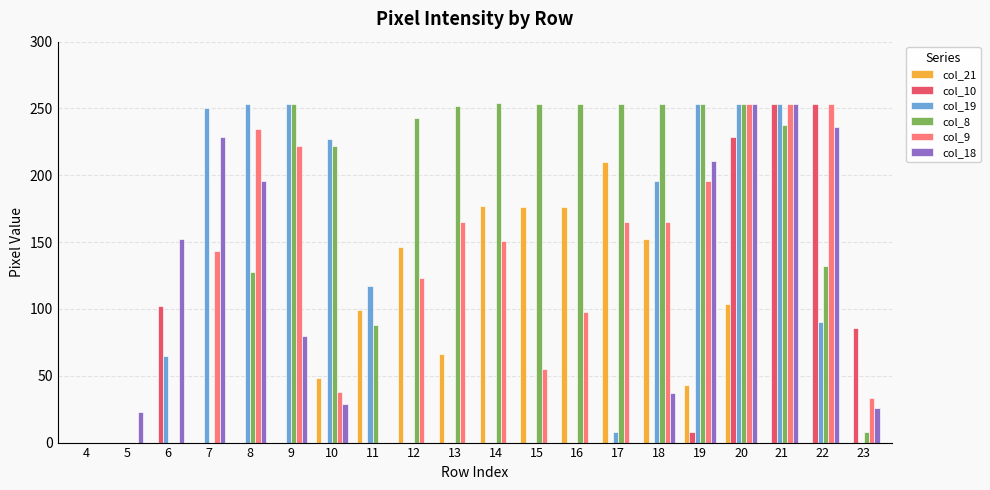

The col_9 series shows 196 at 19. True or false?

True